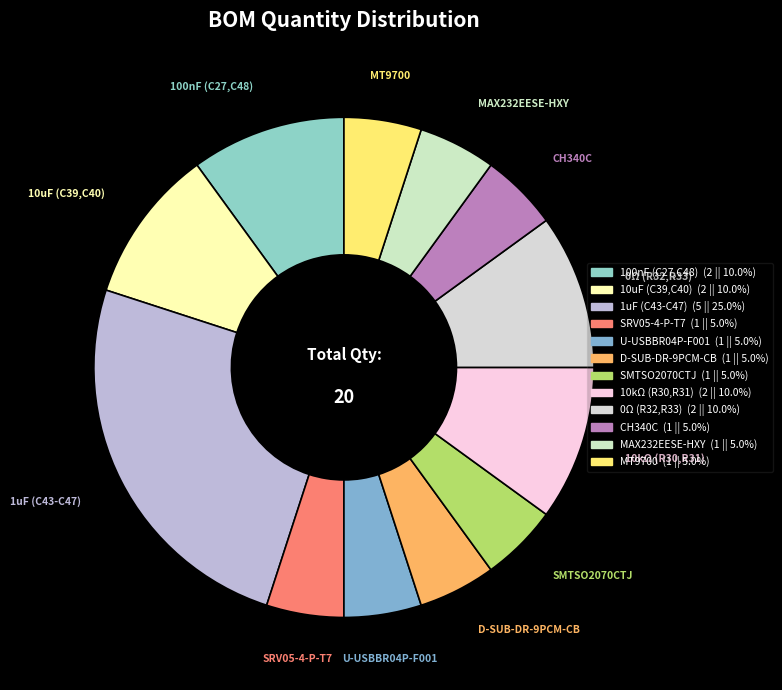

Is MT9700 the majority of the pie?

No